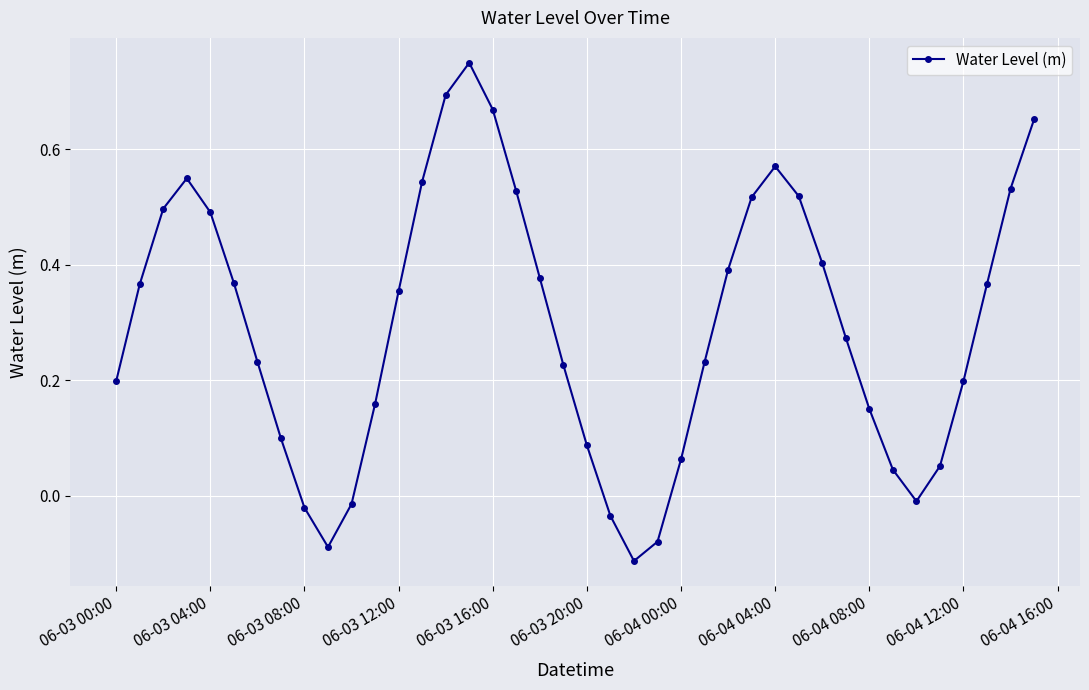

What is the sum of all values?

11.8